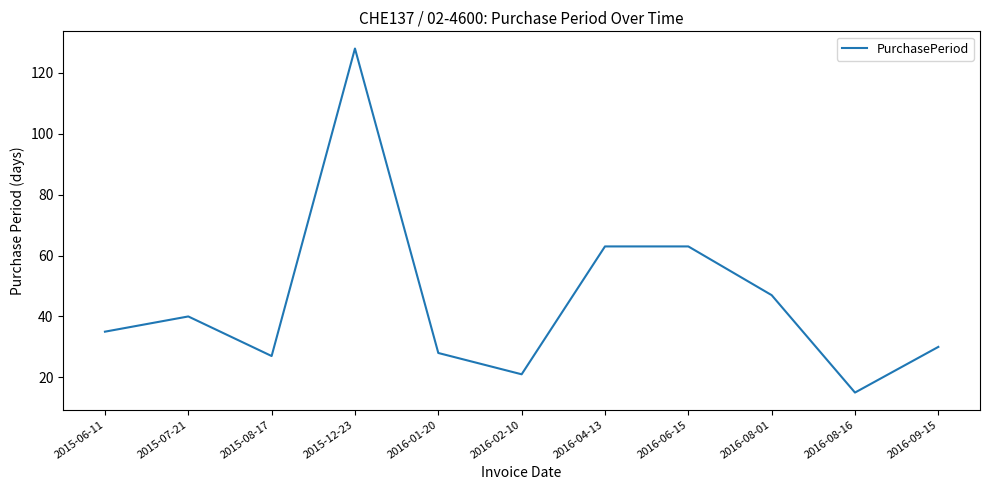

What is the greatest value displayed?

128